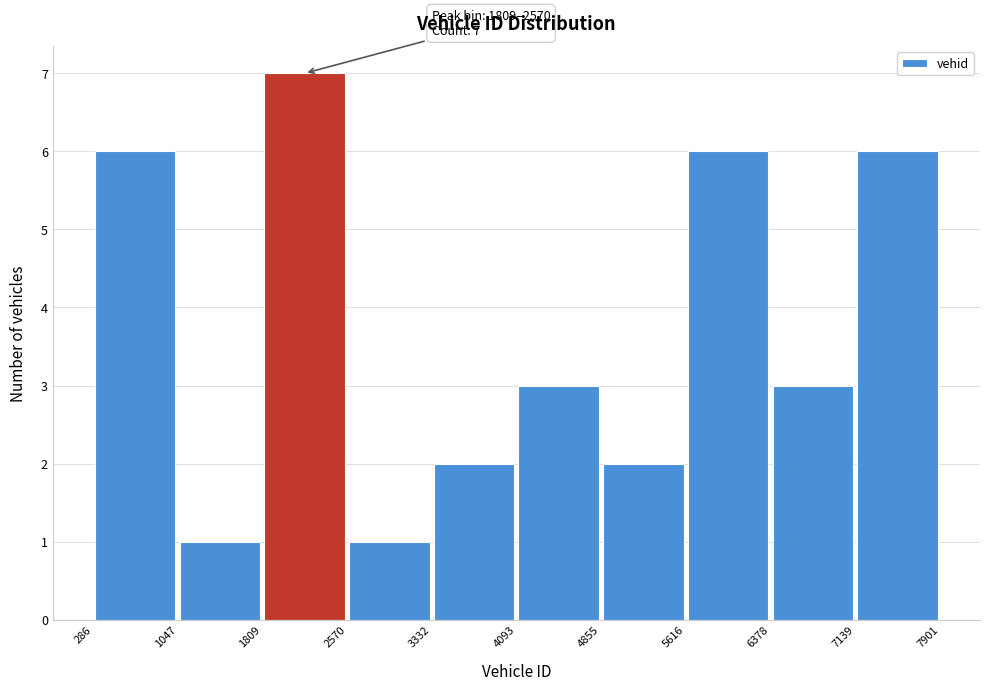

Which range on the x-axis has the tallest bar?

1809 to 2570